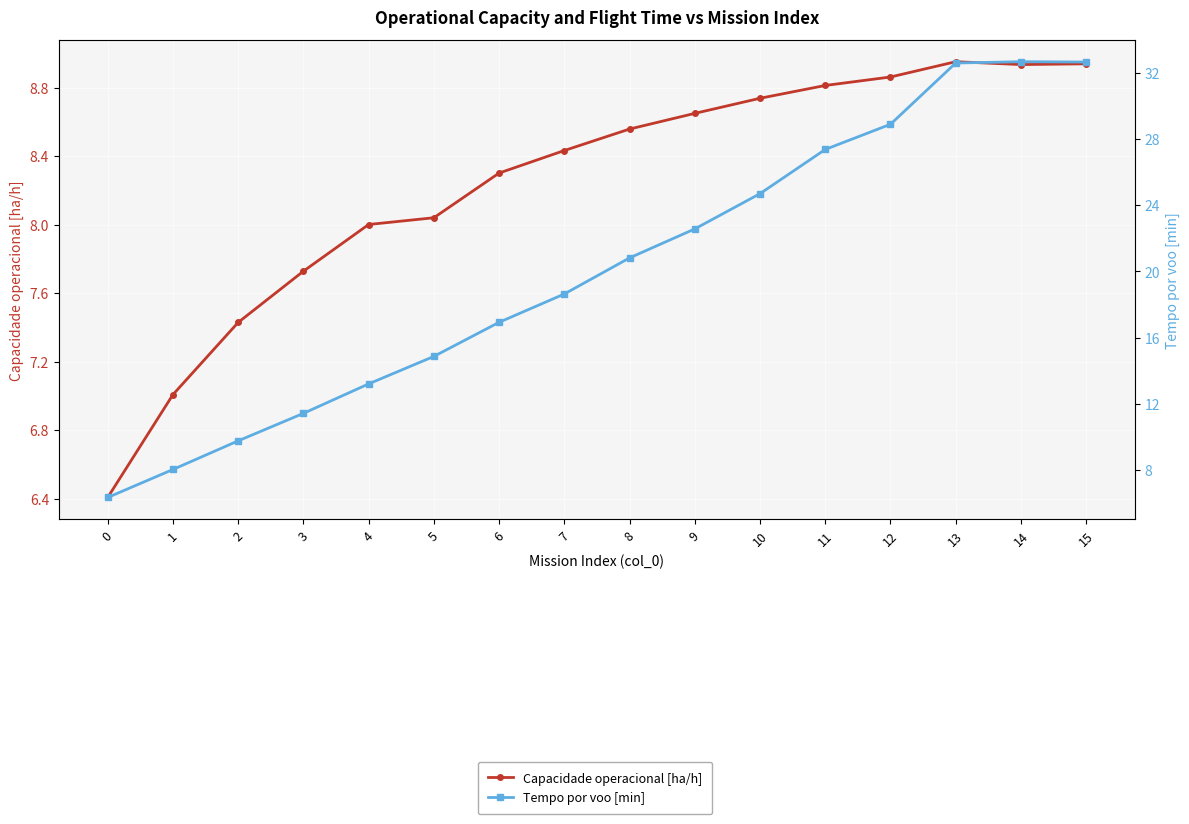

At which category does Tempo por voo [min] reach its first local peak?

14